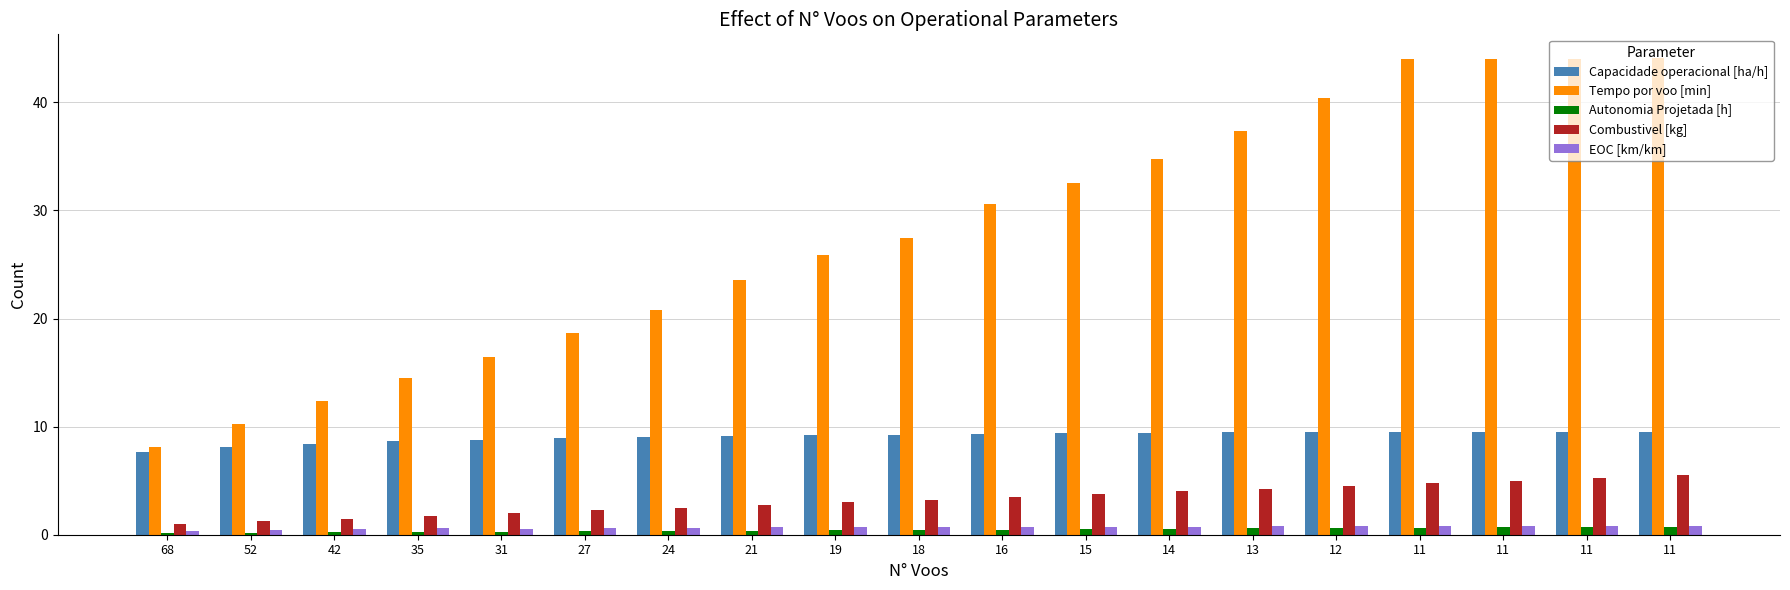

What is the sum of the Combustivel [kg] values at 11 and 31?

6.8